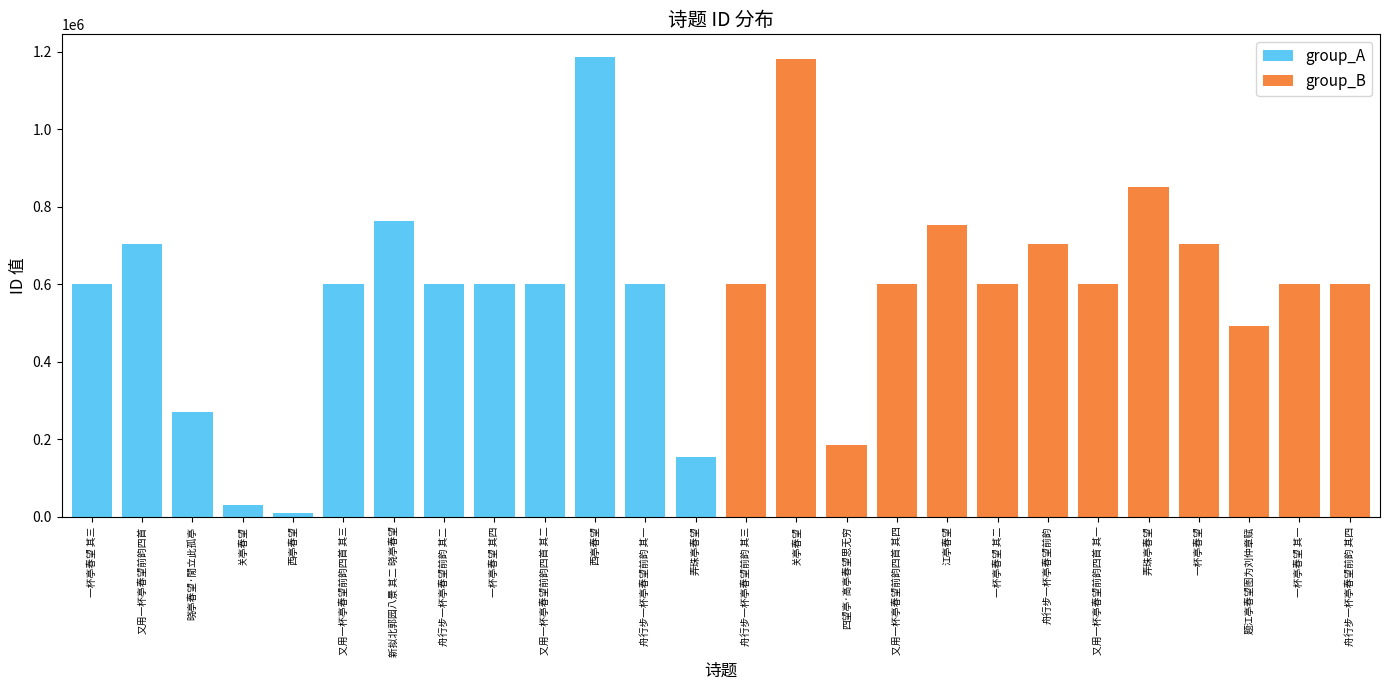

What is the label of the 2nd bar from the right?

一杯亭春望 其一